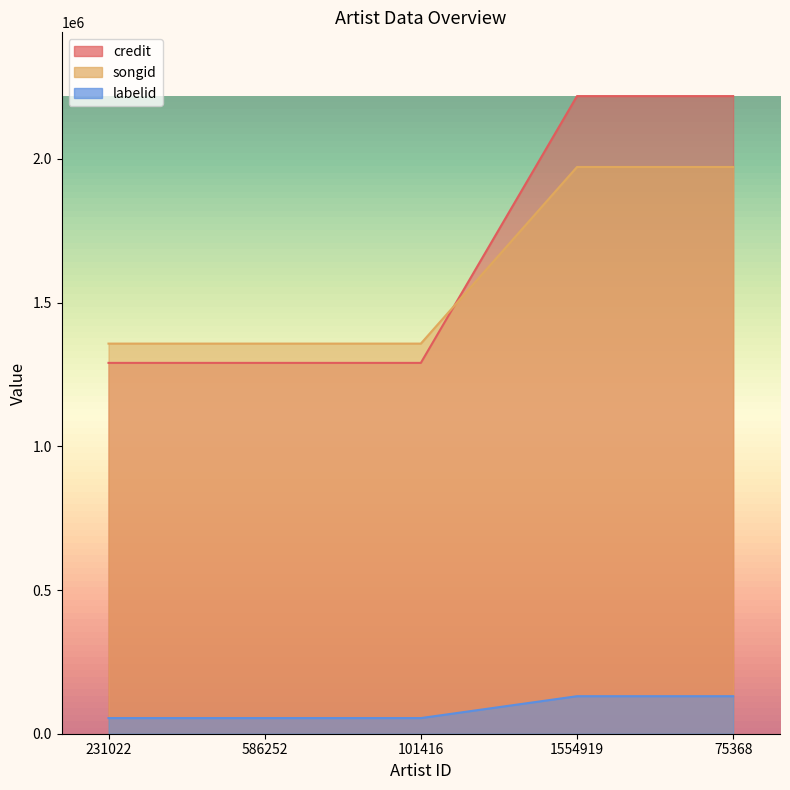

What is the total value across all series at 1554919?

4320905